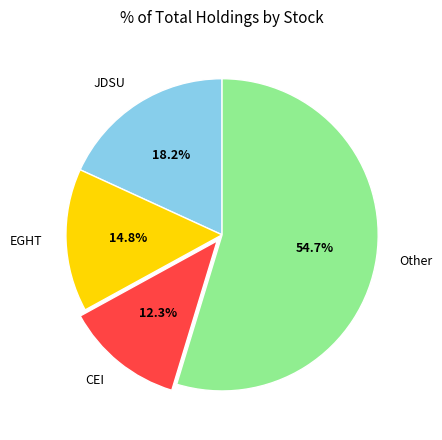

What is the total percentage of EGHT and JDSU?

33.0%